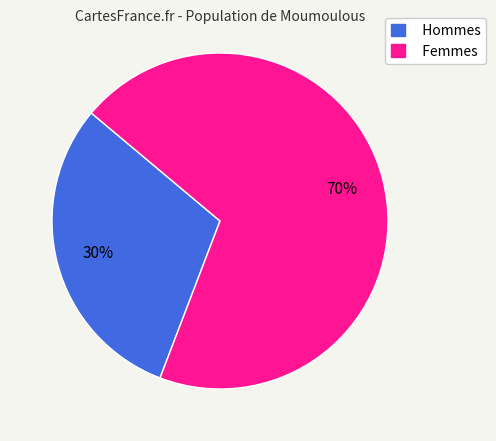

How many slices are in this pie chart?

2